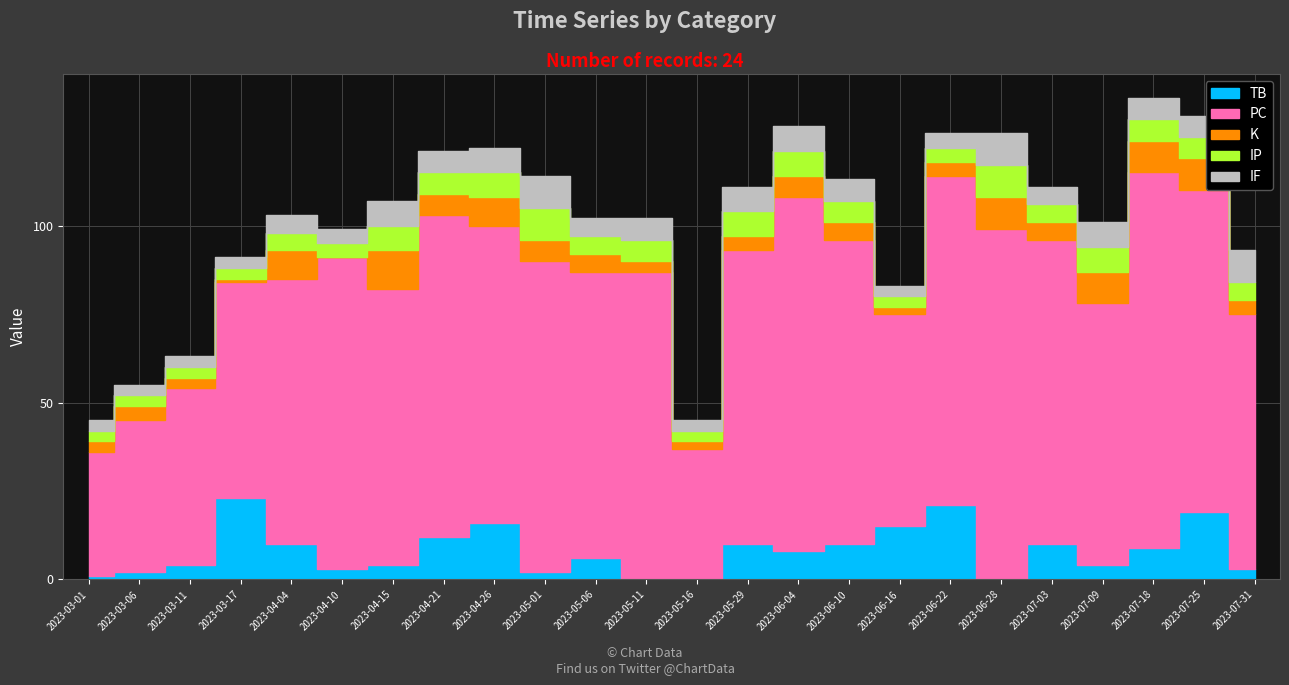

At which category does K reach its first local peak?

2023-03-06